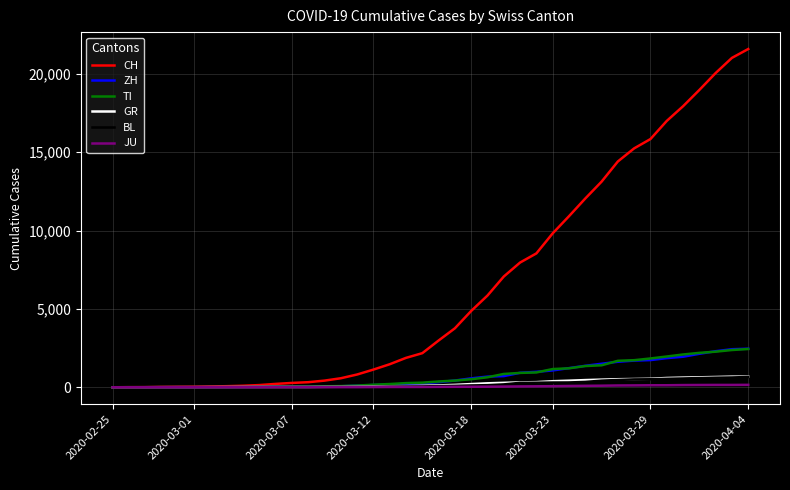

Which series has the widest spread of values?

CH